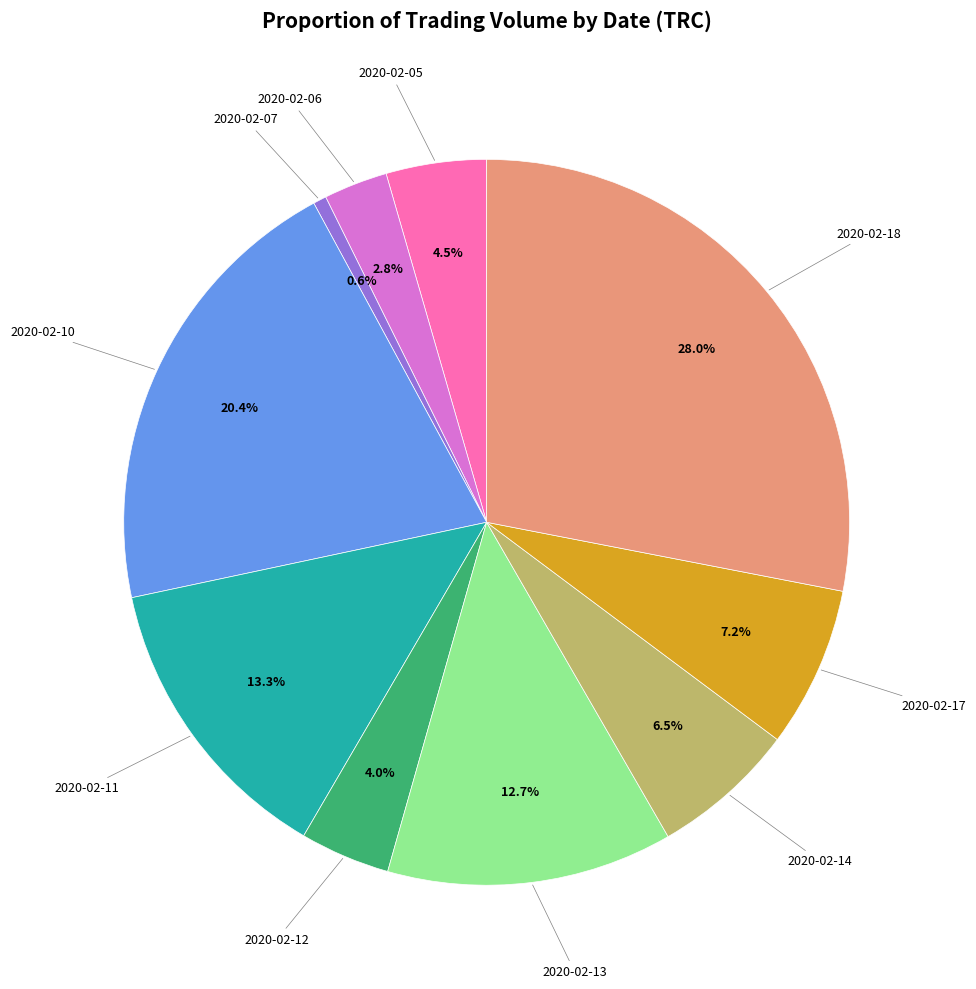

Is there any slice that represents more than half of the pie?

No